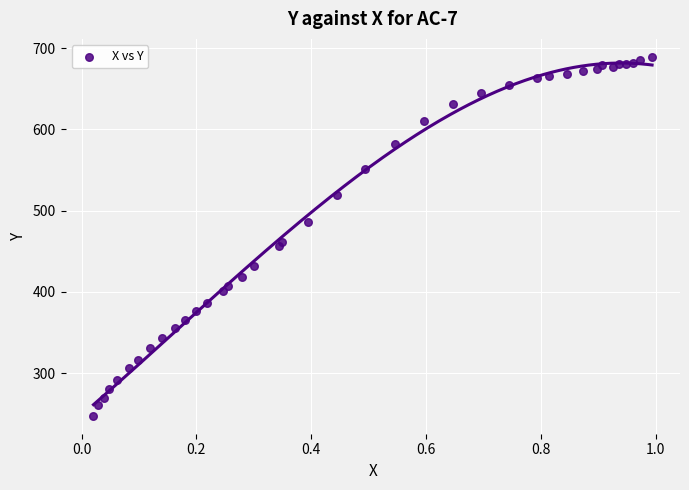

What is the range of X values (max minus min)?

1.0